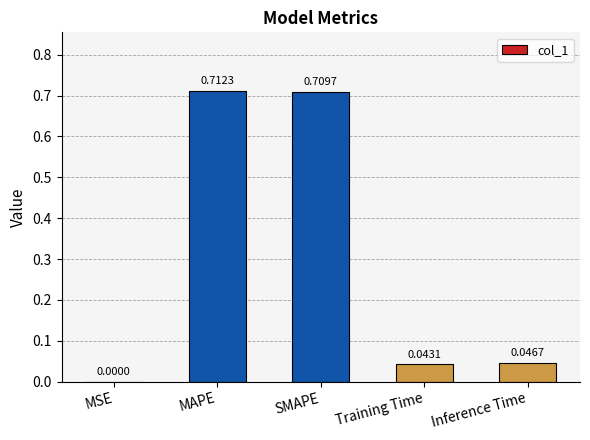

True or false: the data shows 0.2 at SMAPE.

False